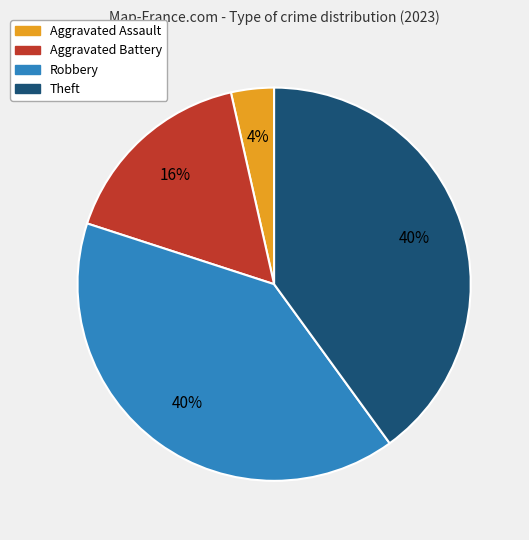

To the nearest percent, what portion does Theft represent?

40%